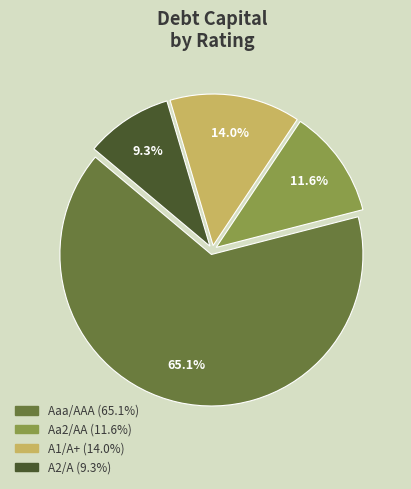

What percentage is the A1/A+ slice, to the nearest percent?

14%